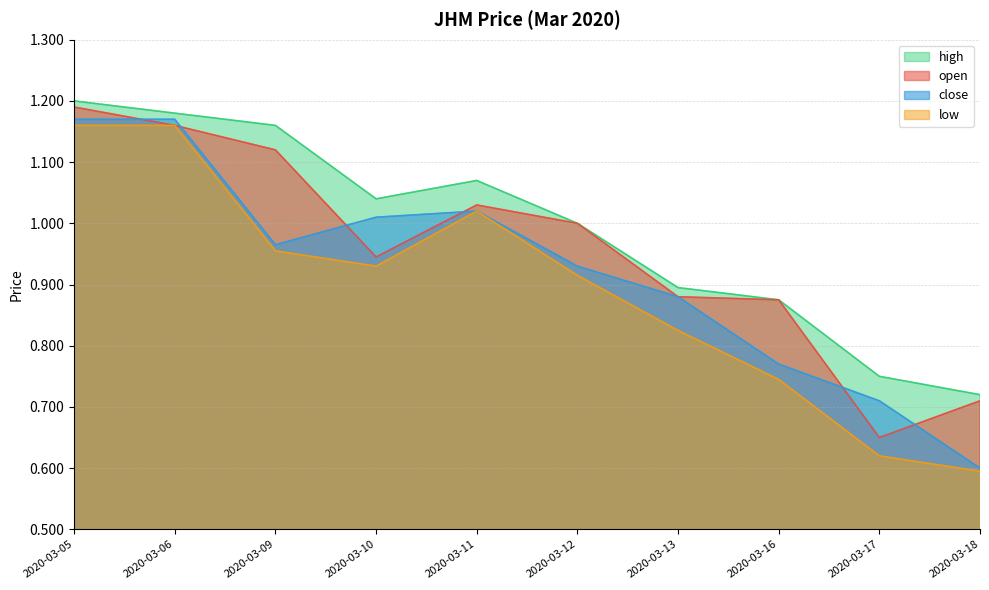

How many values in the high series exceed 1?

5